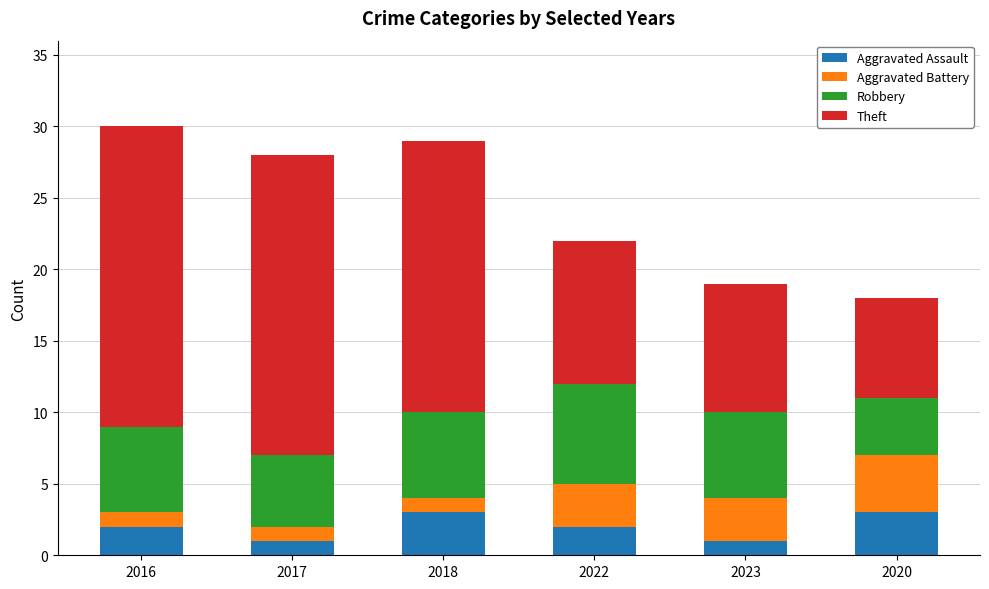

How many series are shown in this chart?

4